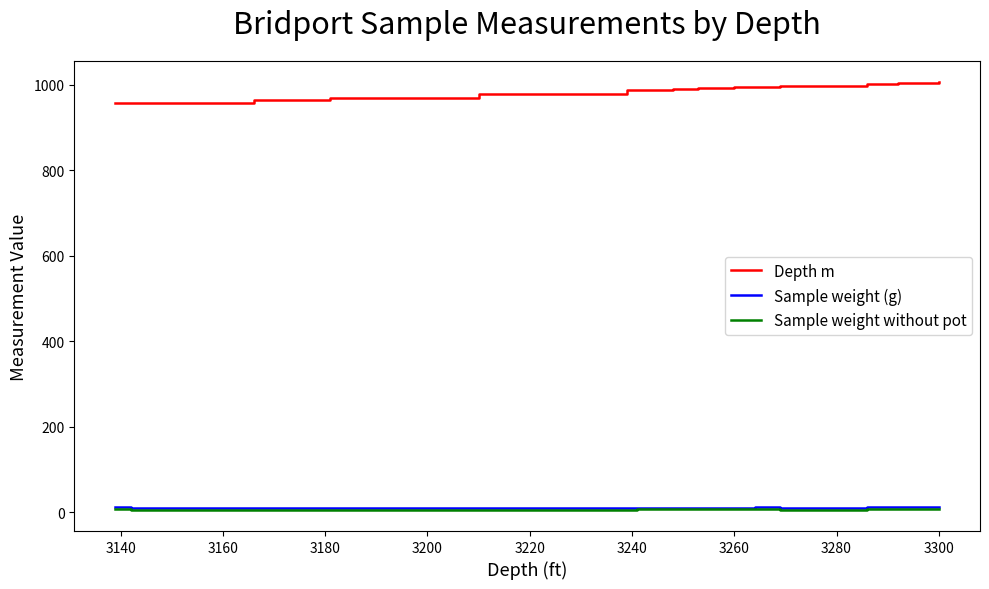

True or false: Depth m and Sample weight (g) cross at least once.

False